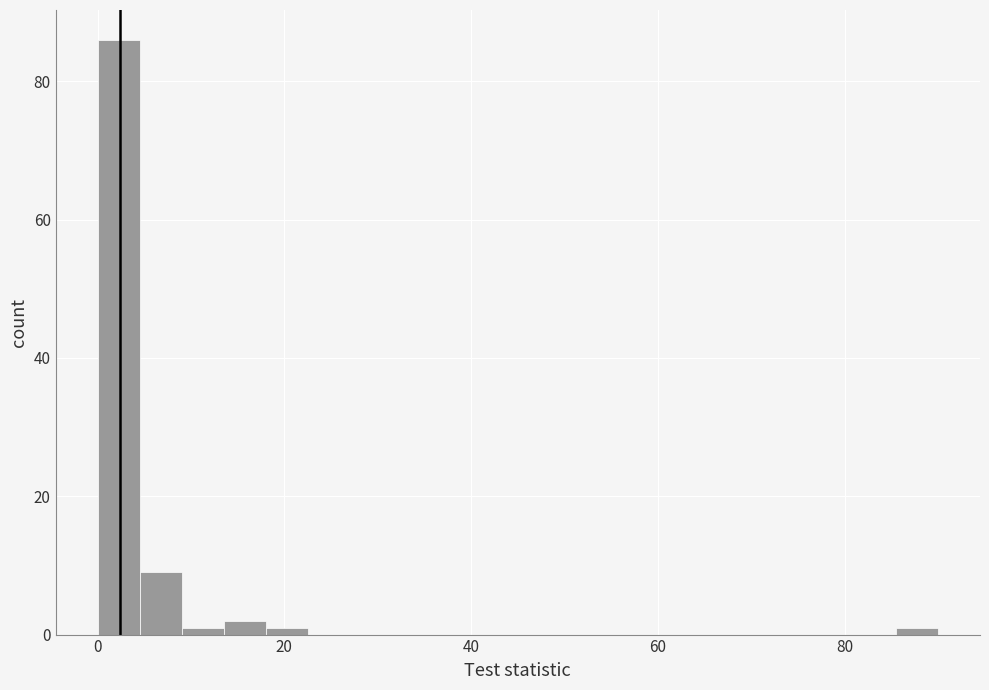

Around what value on the x-axis is the tallest bar? Give the approximate position of its centre, as read against the axis.

2